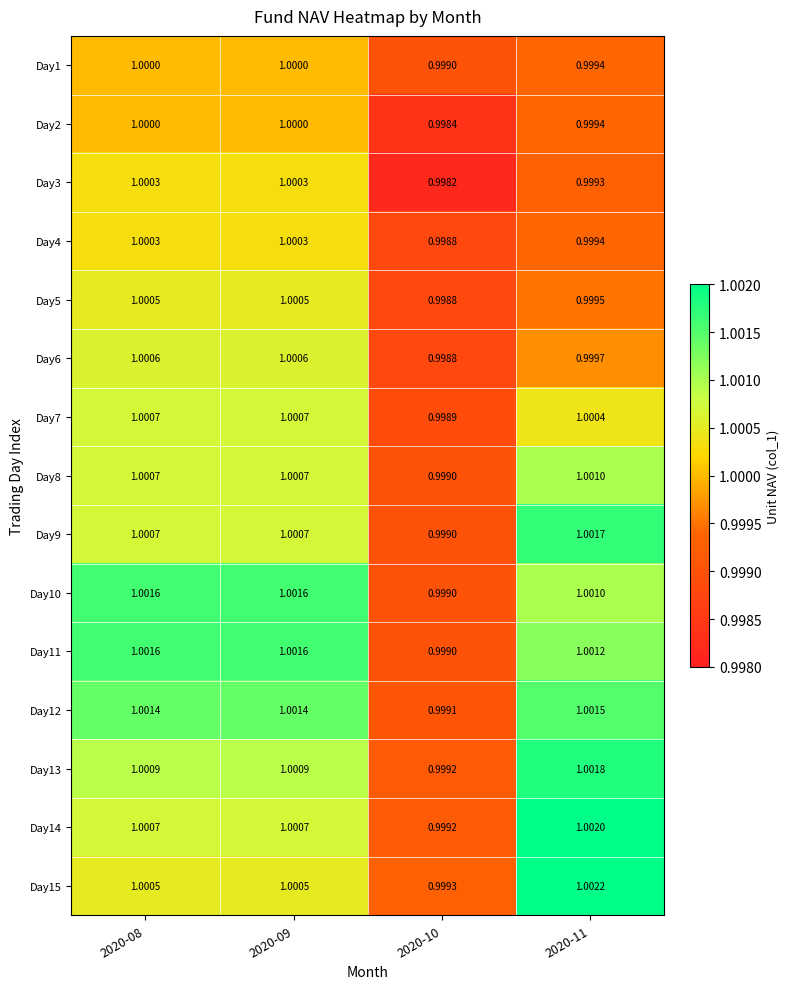

Is the value of Day15 at 2020-08 greater than the value of Day6 at 2020-10?

Yes